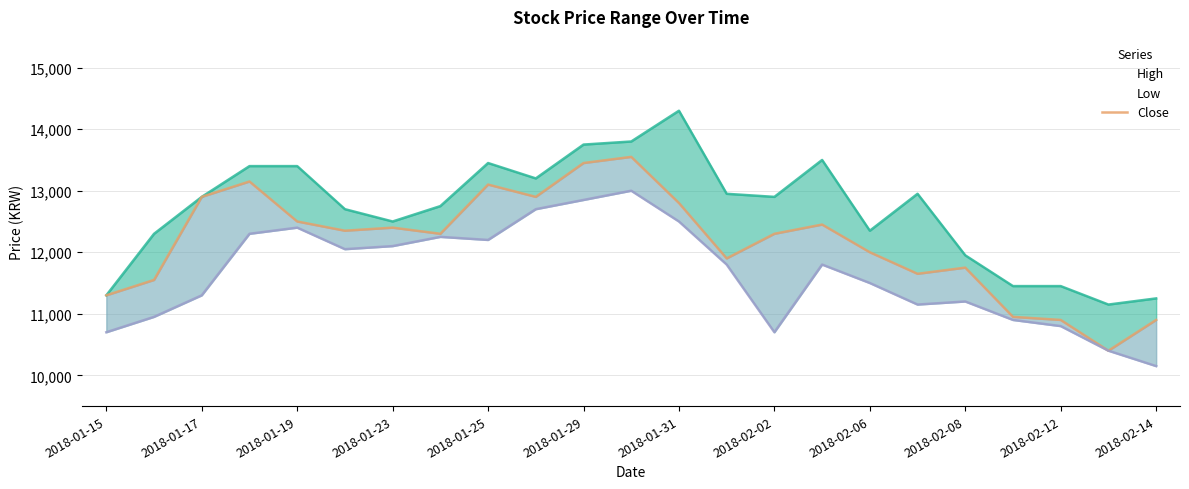

How many data points in Close are above 12300?

11